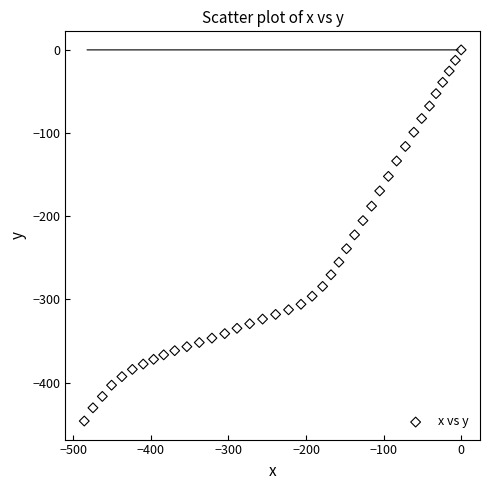

What is the range of Y values (max minus min)?

446.3